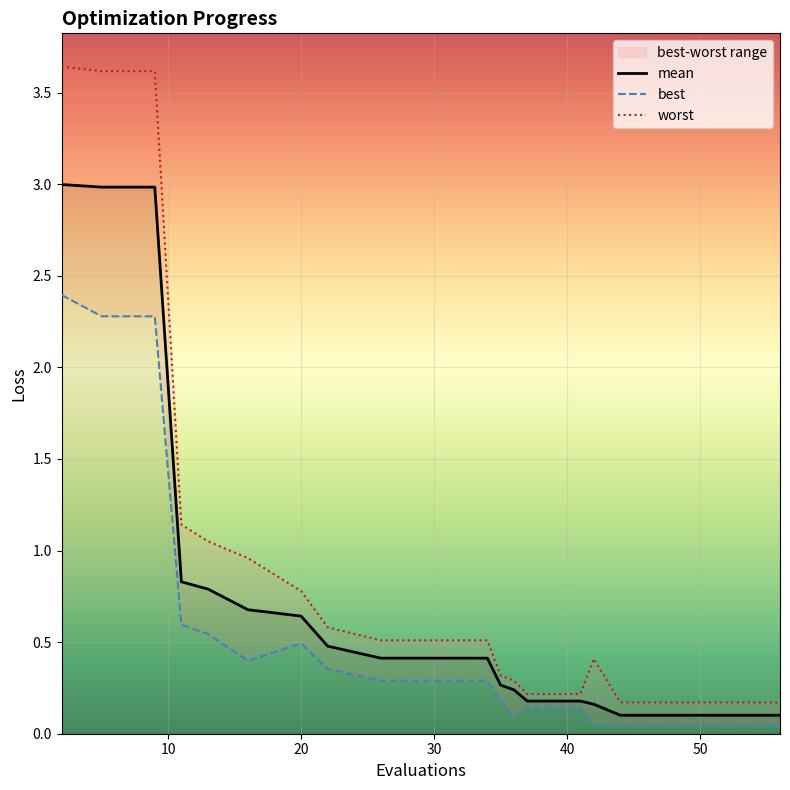

What is the value of the mean point at the 4th from the left?

0.8